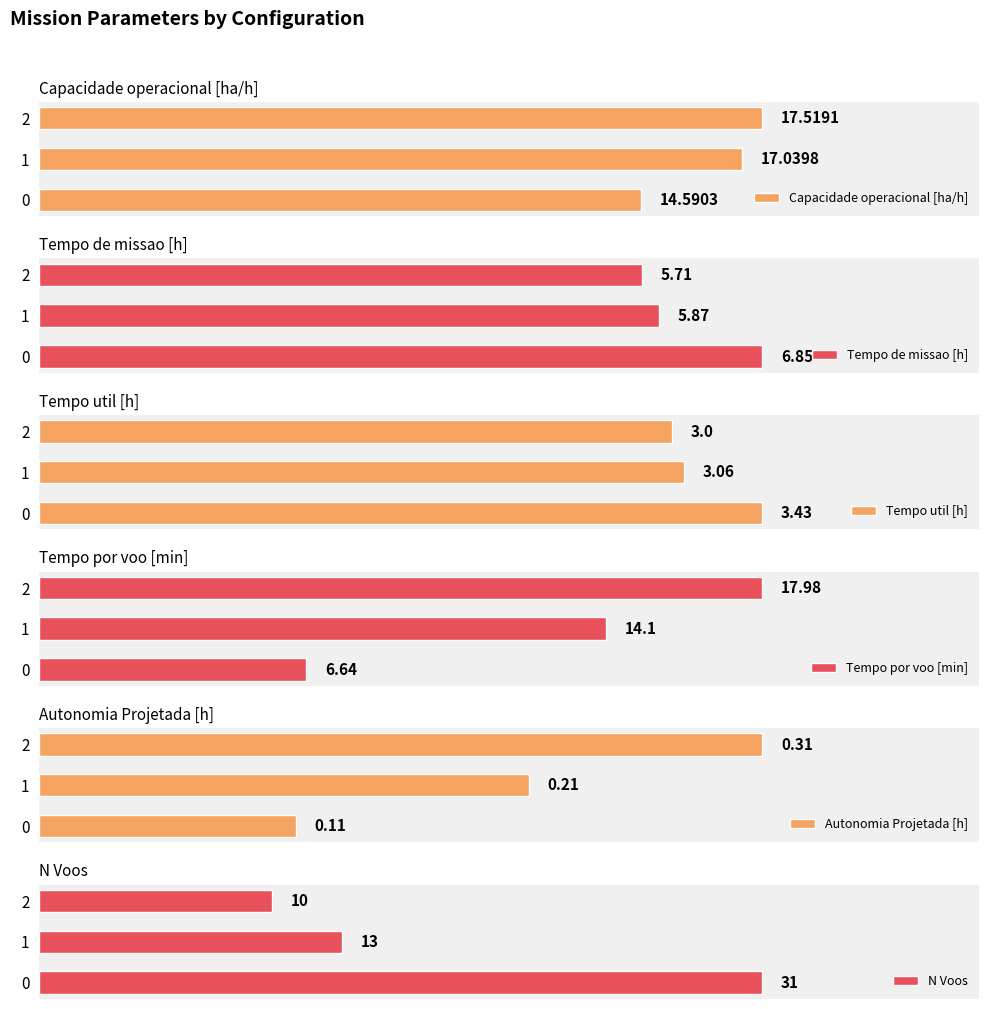

Rank the categories by Tempo util [h] value from highest to lowest.

0, 1, 2